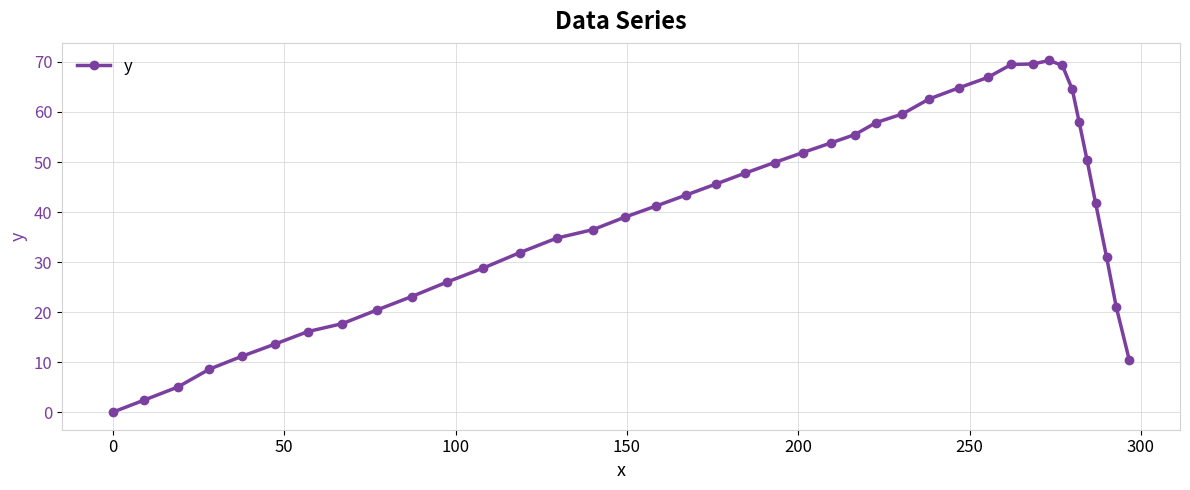

What is the sum of all values?

1572.0